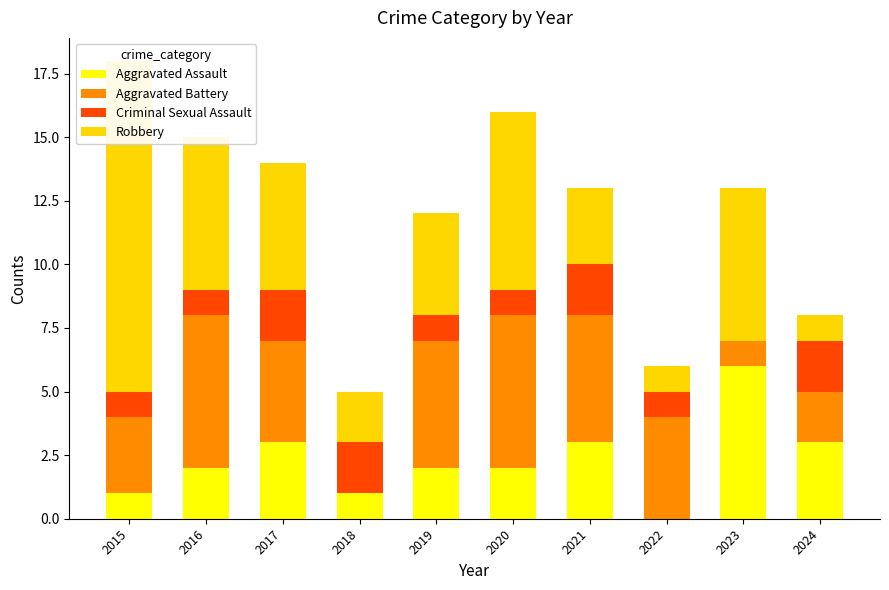

At which label does Aggravated Battery reach its minimum?

2018